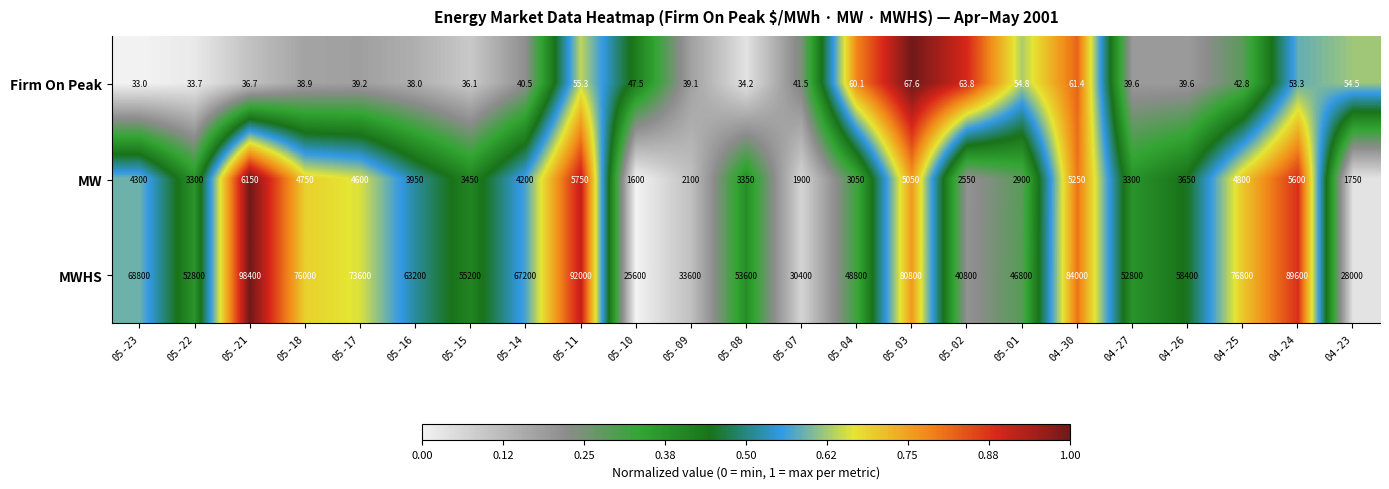

At 04-24, list the series in order from largest to smallest.

MWHS, MW, Firm On Peak